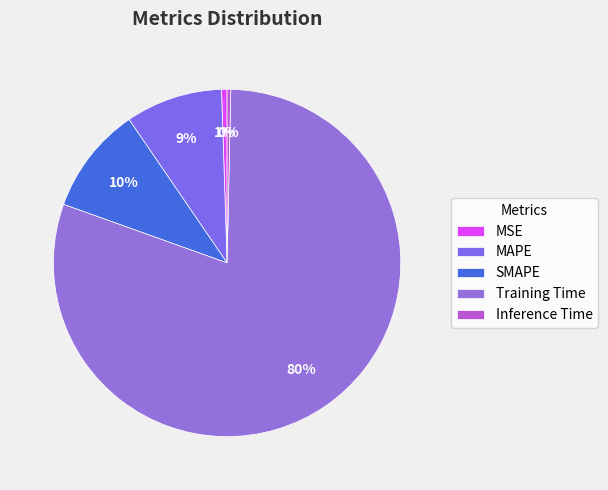

Is it true that Training Time is 80% of the pie?

True